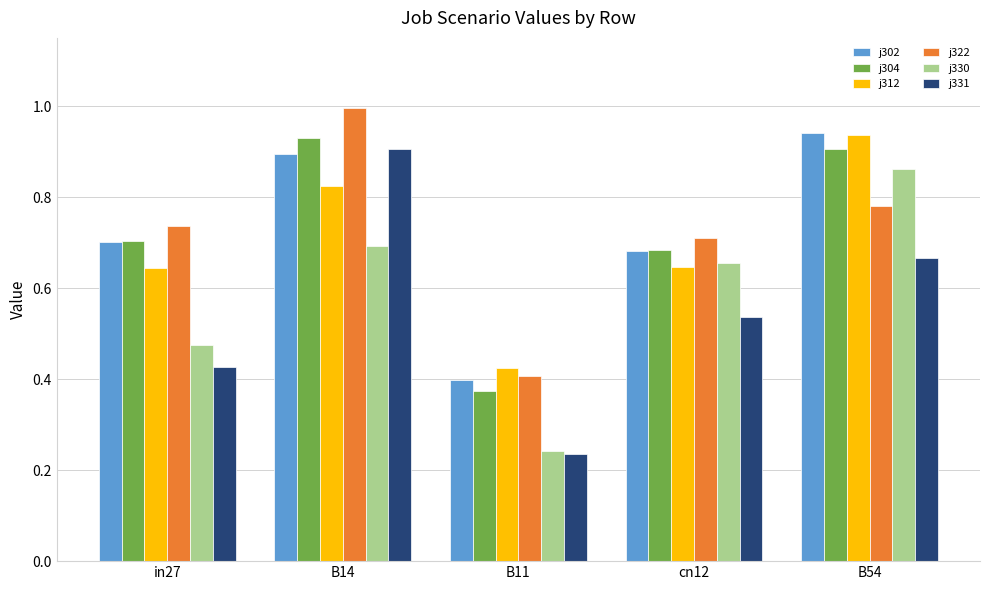

Count the number of data series in this chart.

6